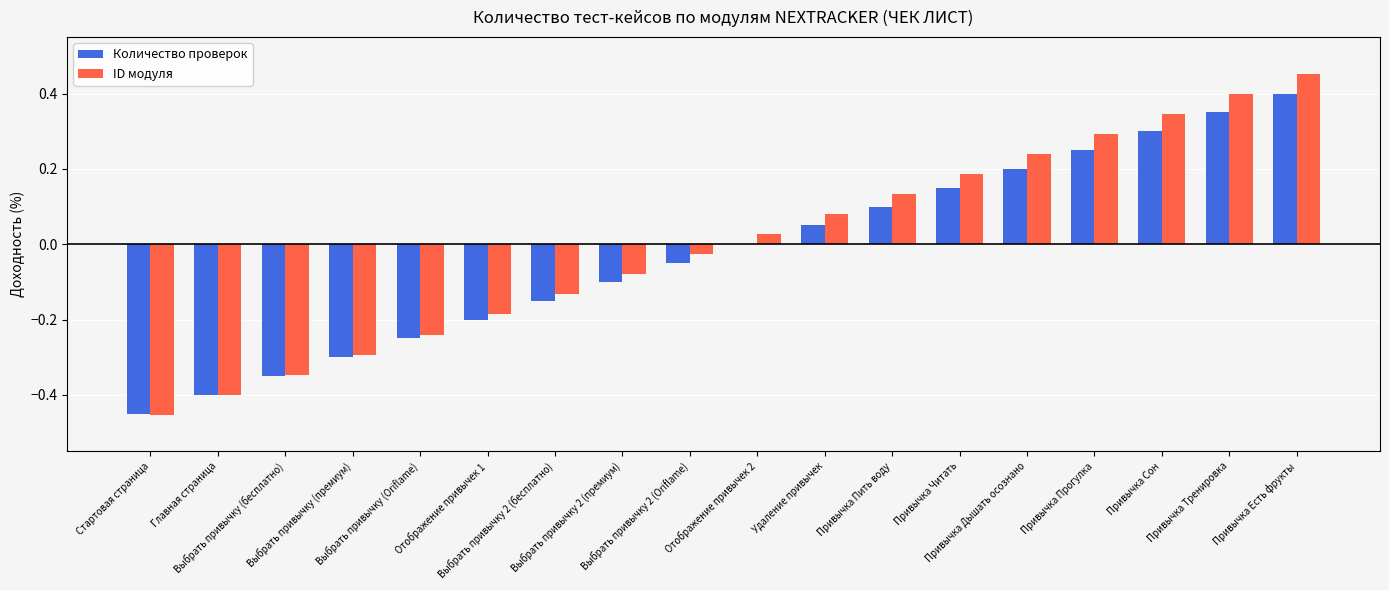

The Количество проверок series shows 0.0 at Удаление привычек. True or false?

True